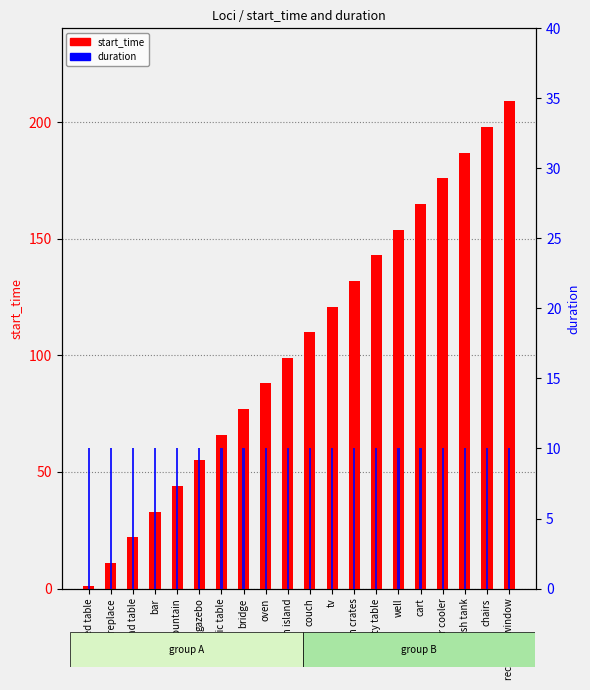

What is the sum of the start_time values at well and bar?

187